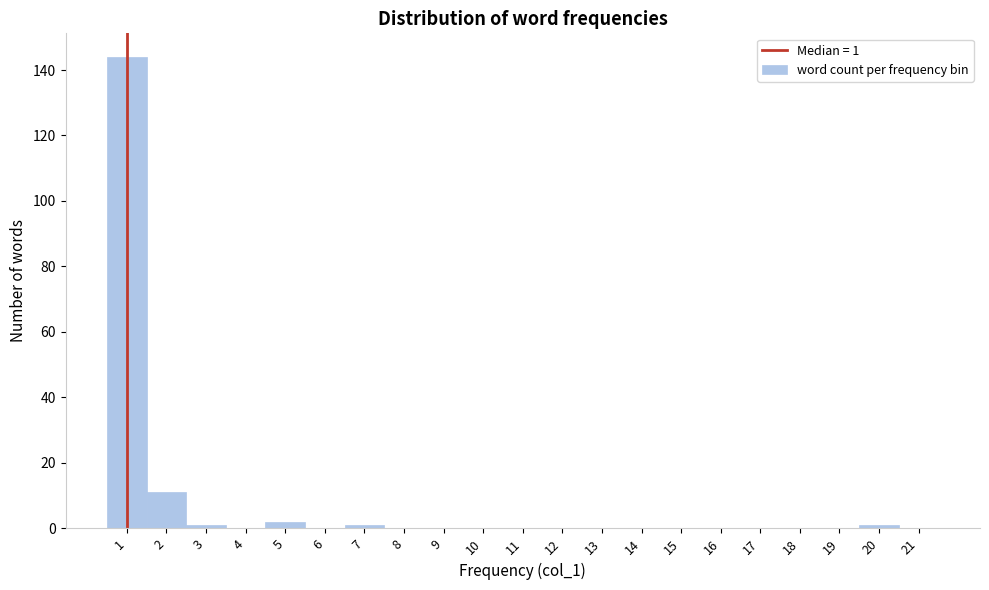

Which range on the x-axis has the tallest bar?

0.5 to 1.5